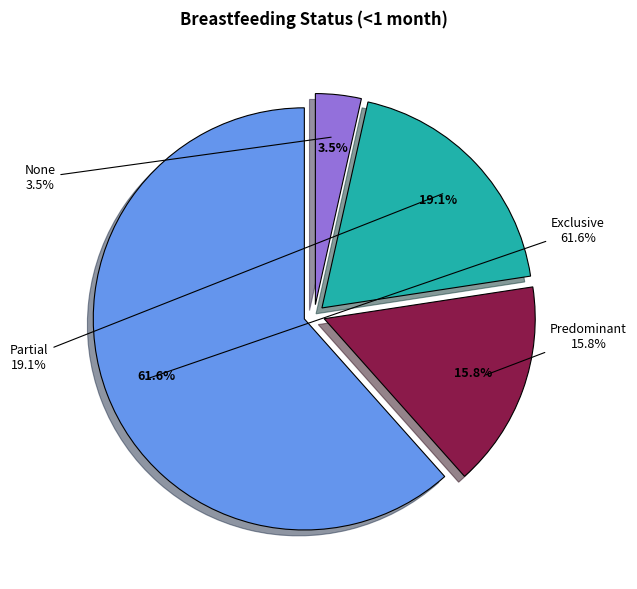

To the nearest percent, what is the difference between the Exclusive and Partial slice percentages?

42%